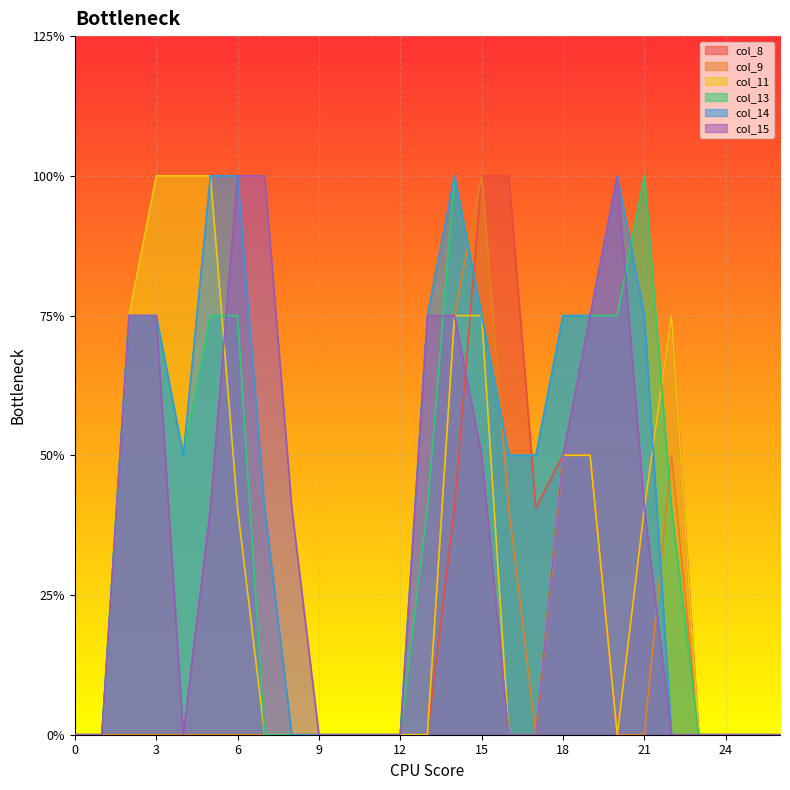

At which category is the sum across all series the highest?

15